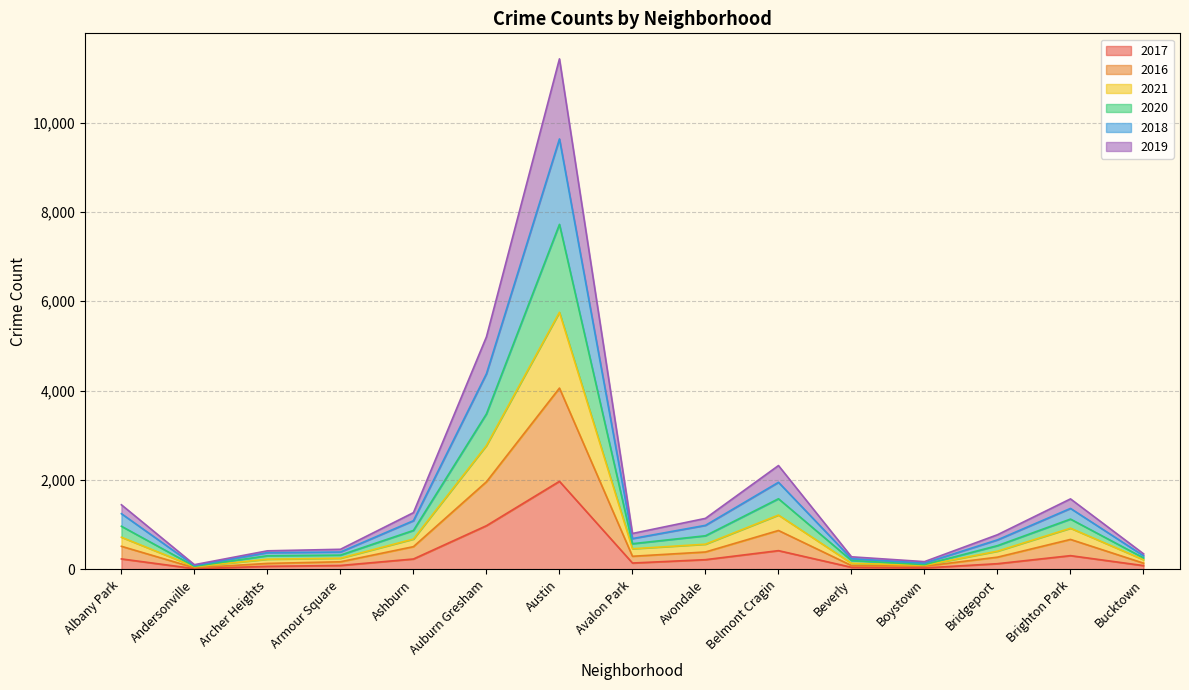

How many lines are shown in the chart?

6